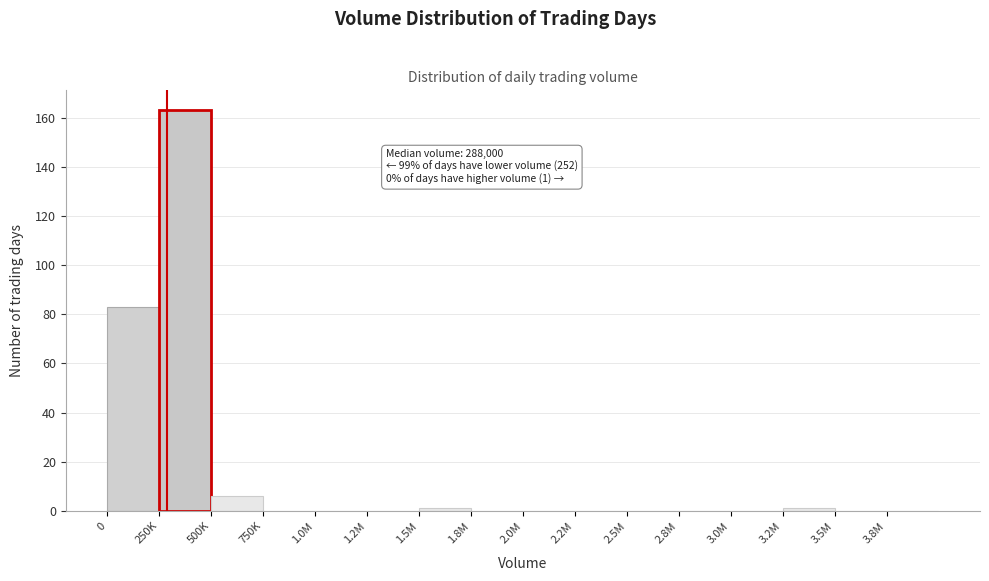

Reading left to right, what are all the values shown in this chart?

0=83	250K=163	500K=6	750K=0	1.0M=0	1.2M=0	1.5M=1	1.8M=0	2.0M=0	2.2M=0	2.5M=0	2.8M=0	3.0M=0	3.2M=1	3.5M=0	3.8M=0